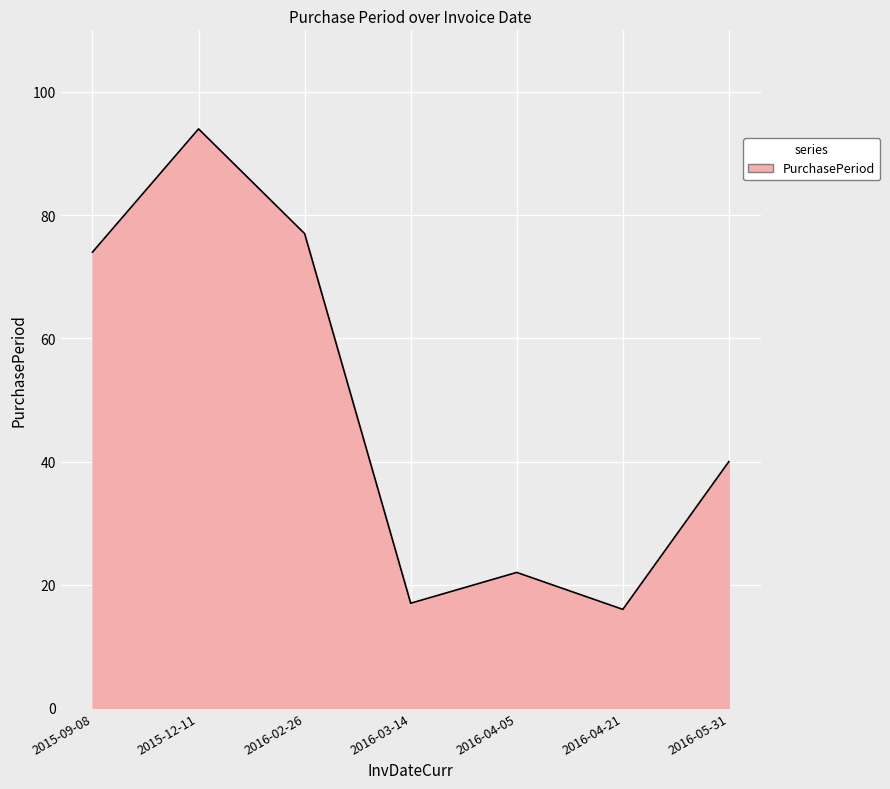

List the labels in order of value, smallest first.

2016-04-21, 2016-03-14, 2016-04-05, 2016-05-31, 2015-09-08, 2016-02-26, 2015-12-11